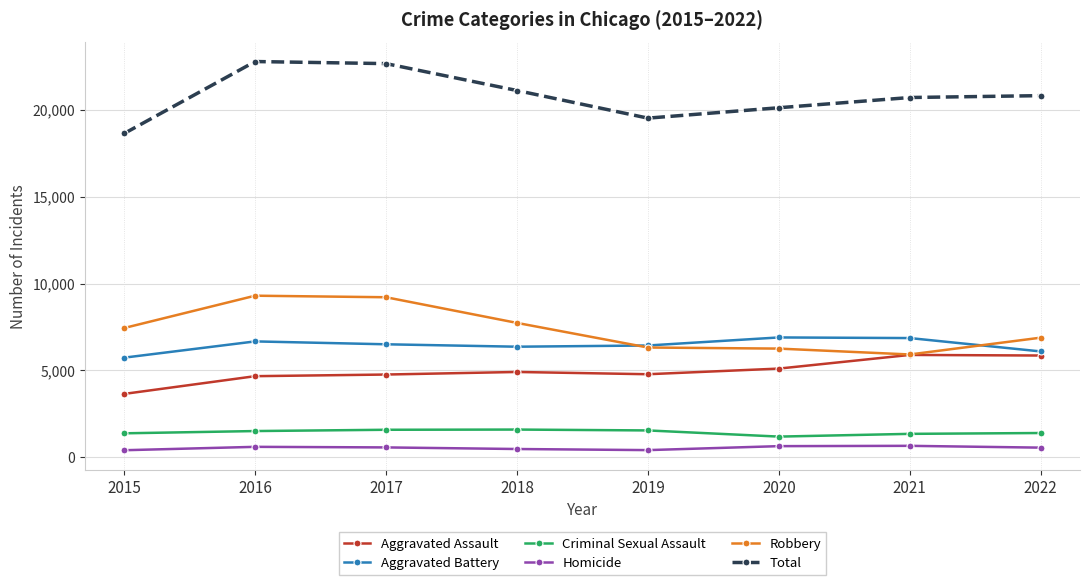

Which category has the lowest value in the Total series?

2015